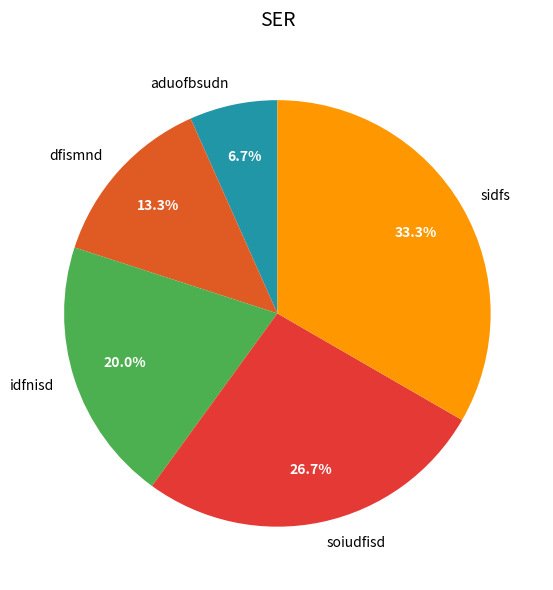

Is it true that sidfs is 46% of the pie?

False